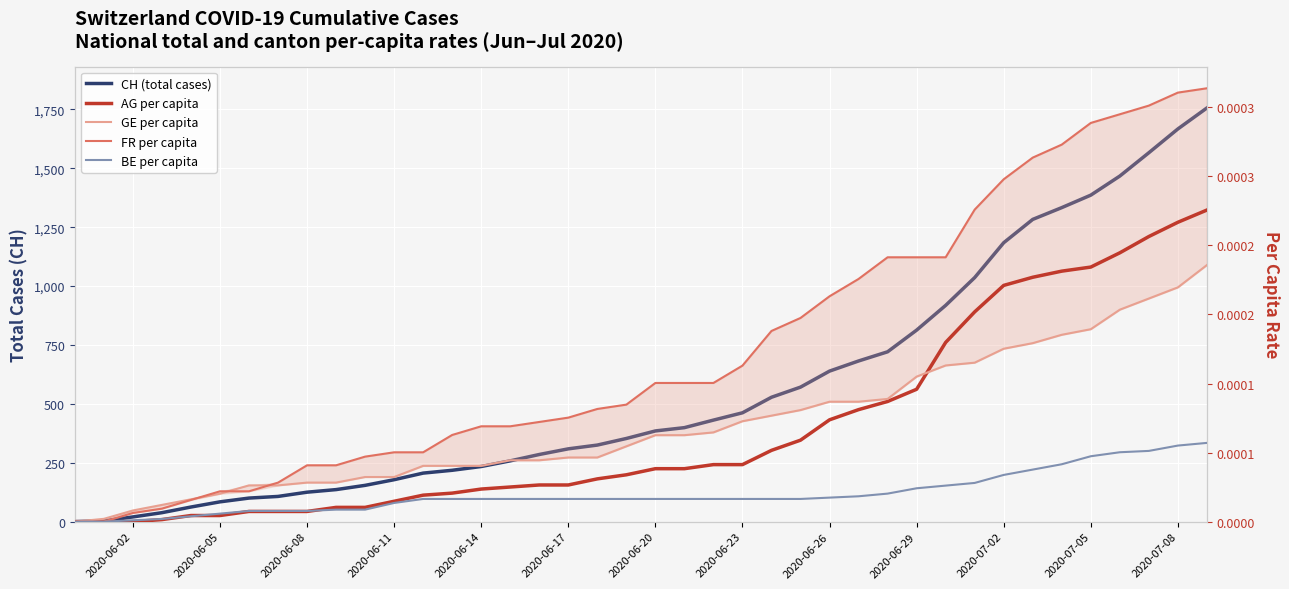

At how many categories does at least one series exceed 851?

10